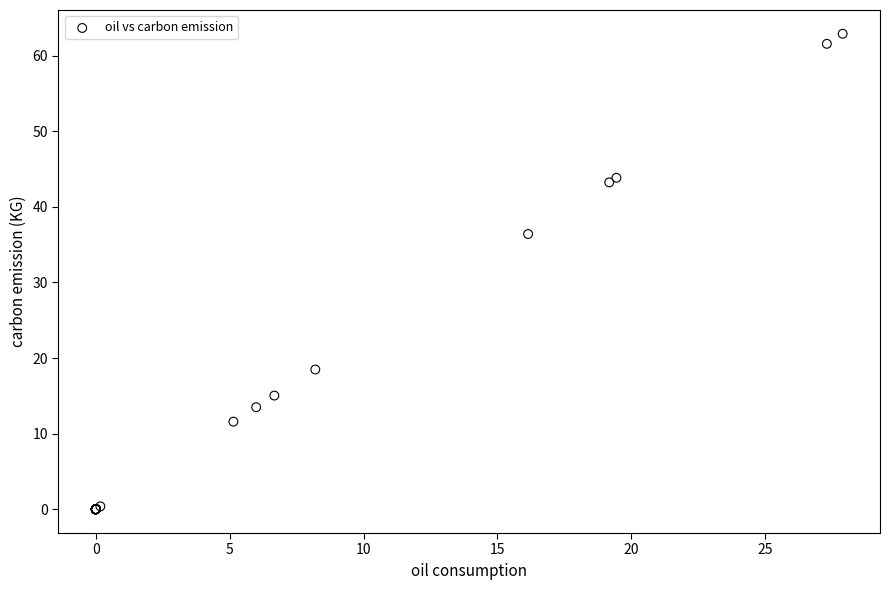

What Y value in the scatter plot is closest to 31?

36.4